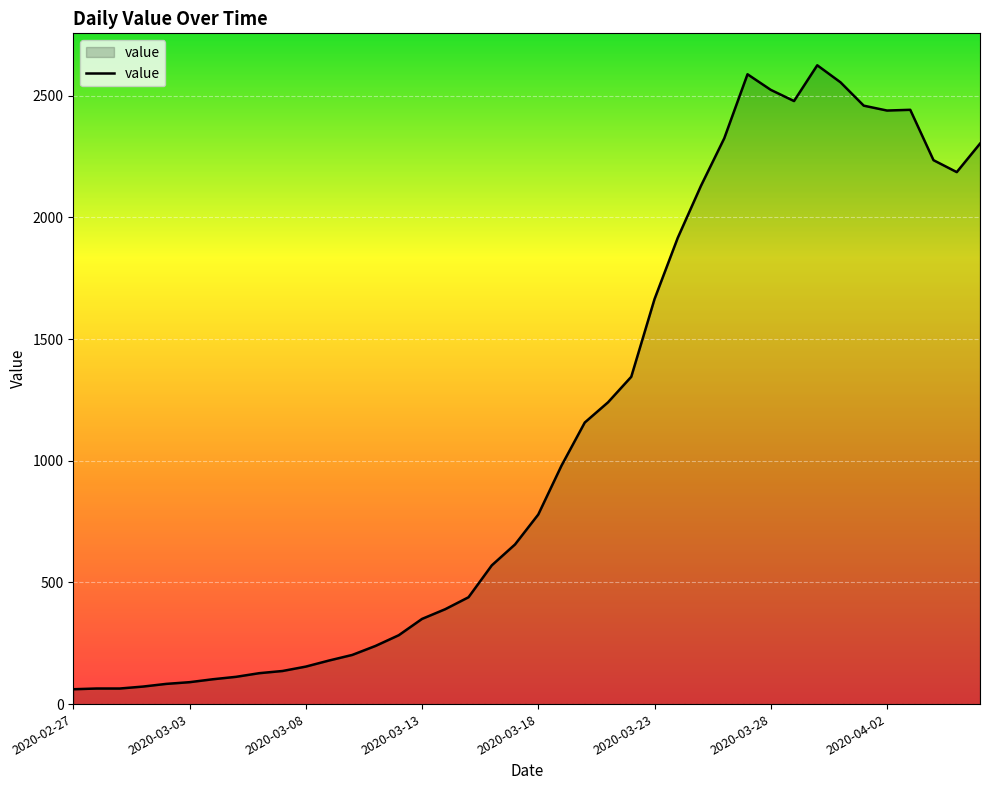

What is the difference between the maximum and minimum values?

2564